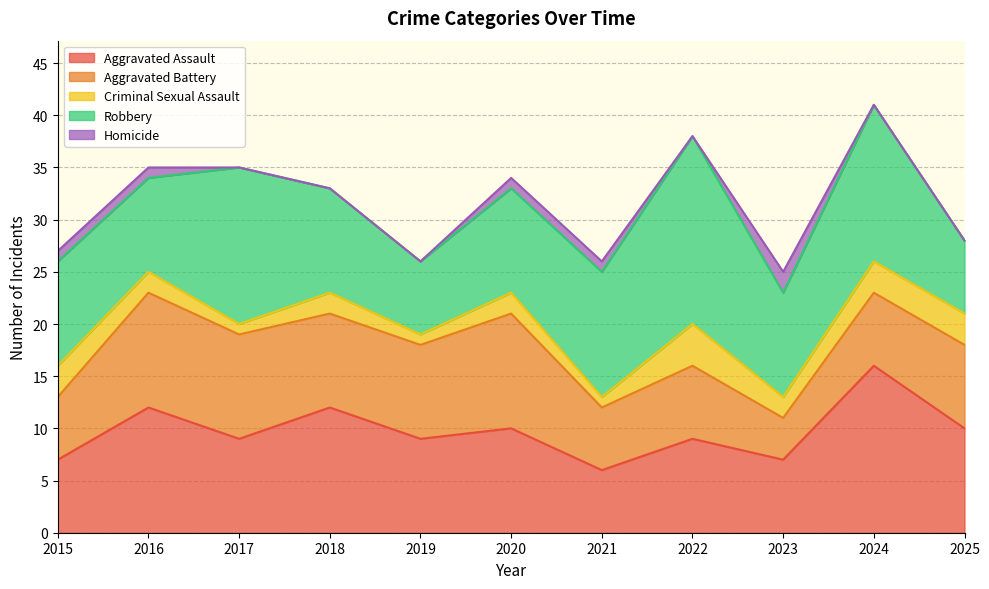

Rank the series at 2015 from highest to lowest value.

Robbery, Aggravated Assault, Aggravated Battery, Criminal Sexual Assault, Homicide